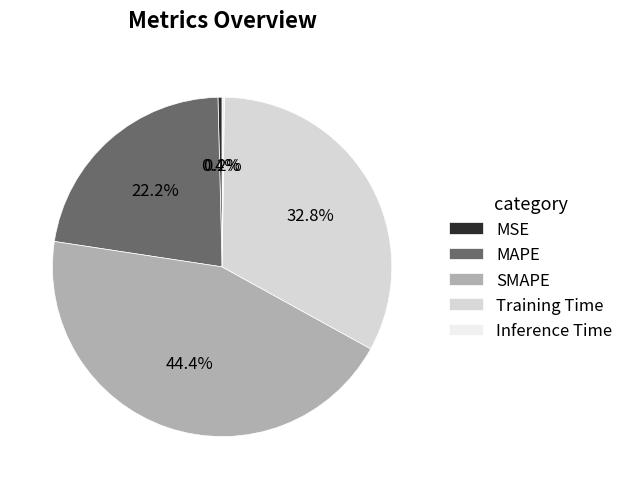

To the nearest percent, what is the average slice percentage?

20%